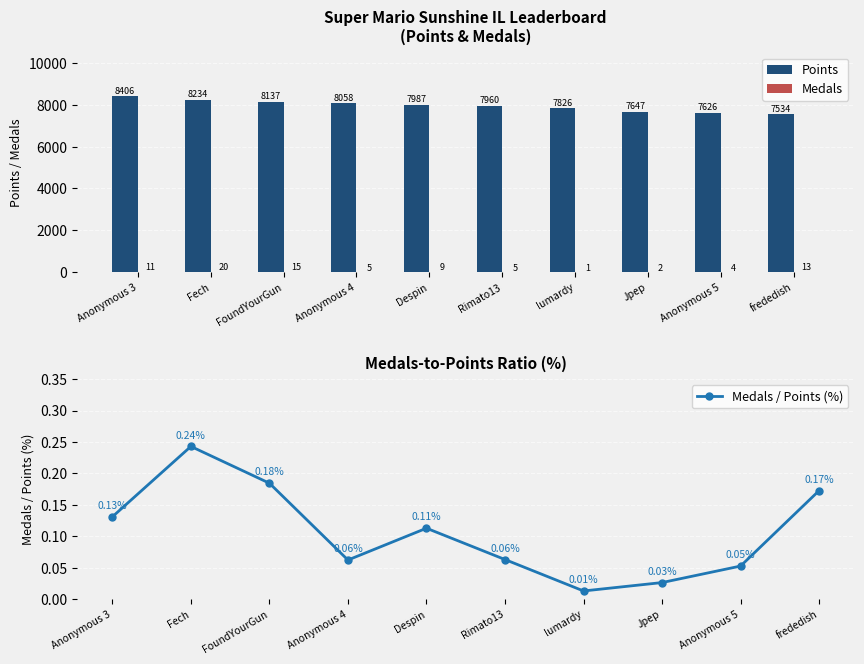

Which series changed the most between FoundYourGun and Despin?

Points